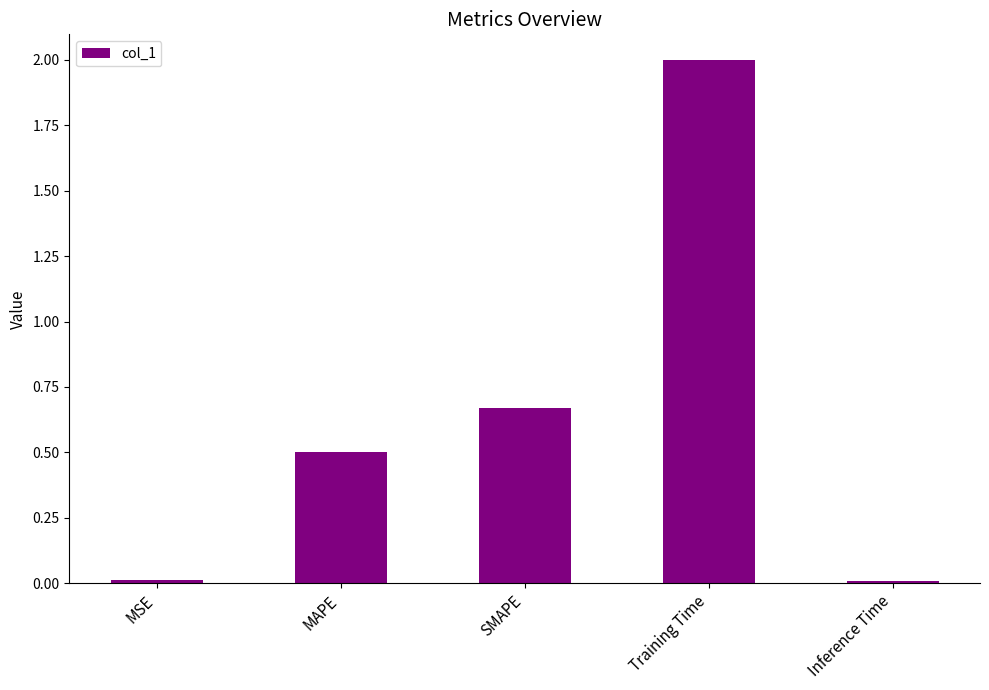

What position from the left is SMAPE?

3